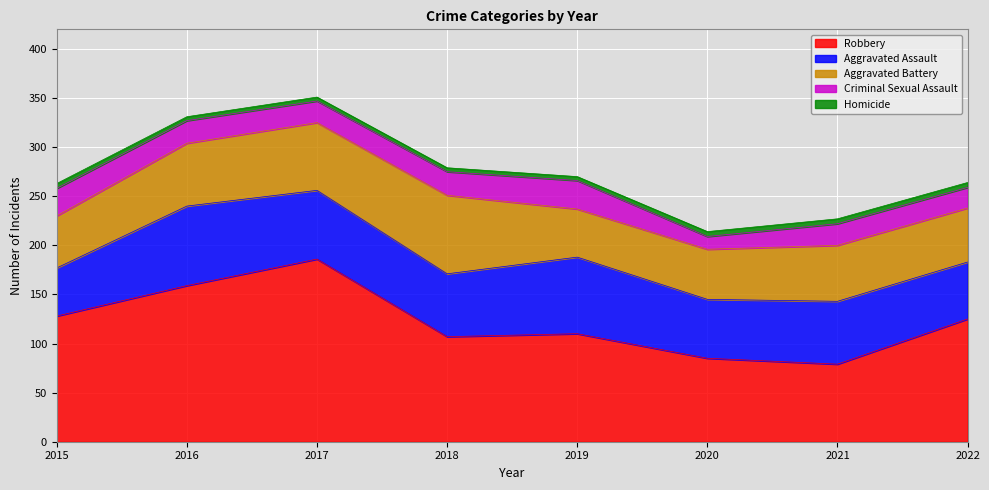

True or false: Robbery and Homicide intersect in this chart.

False